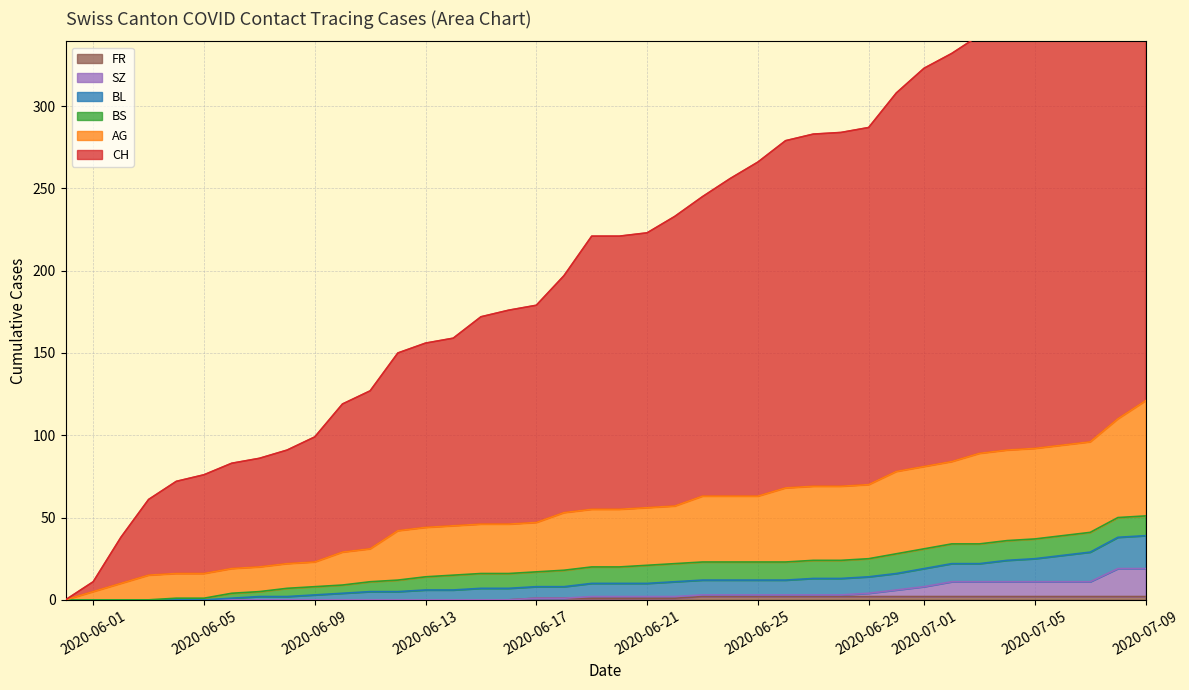

Which has a higher value, 2020-06-05 or 2020-06-03?

2020-06-05